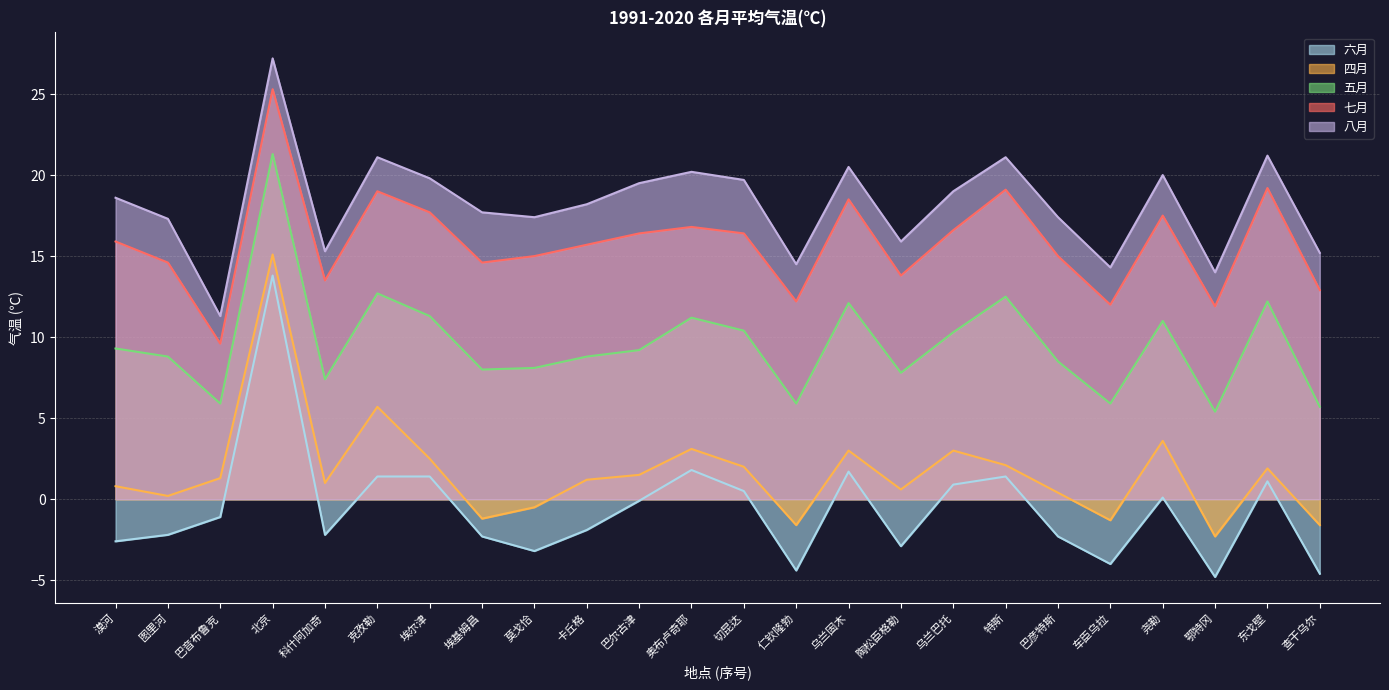

List the series in order of their peak value, highest first.

八月, 七月, 五月, 四月, 六月